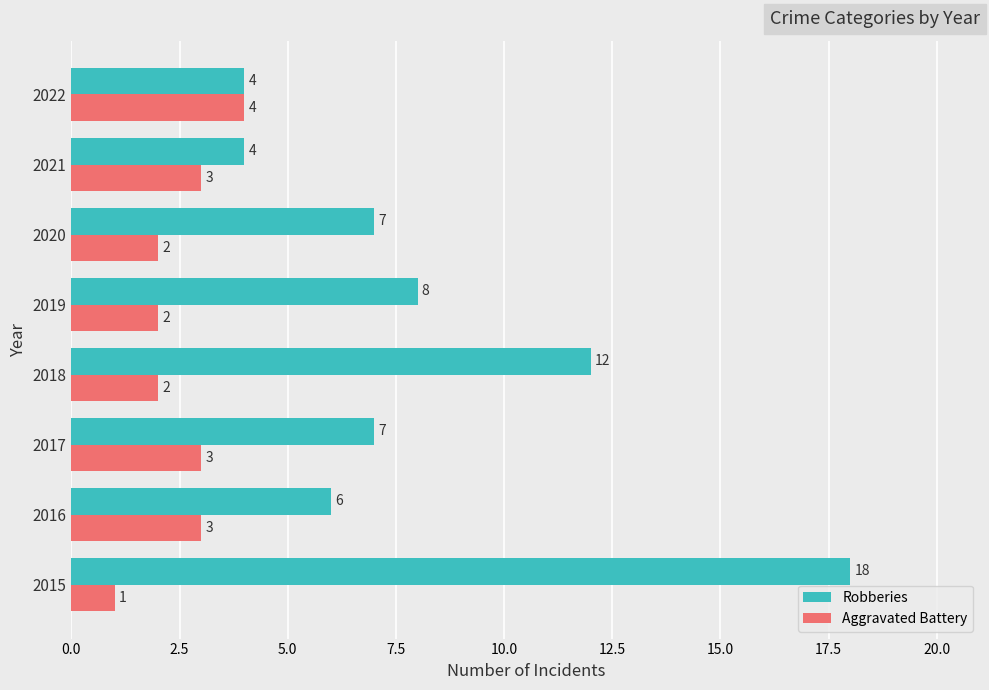

How many data points in Aggravated Battery are less than 3?

4